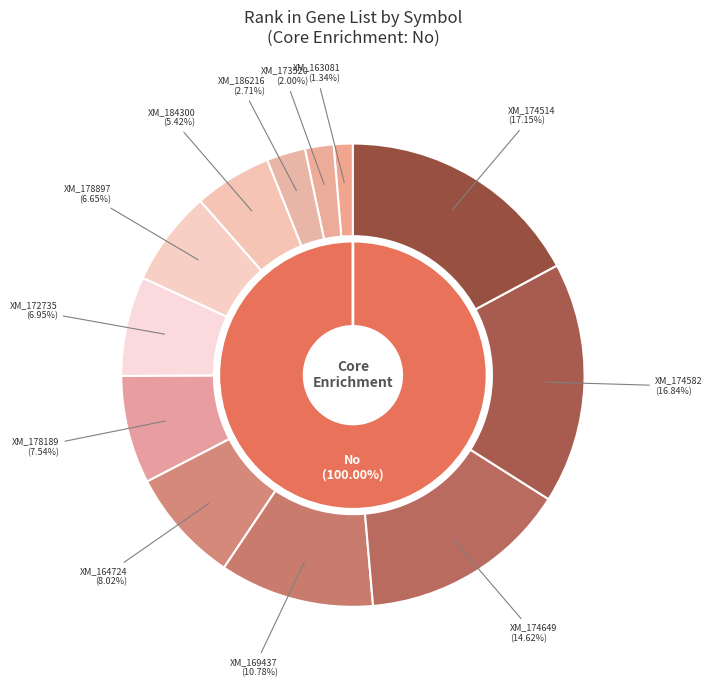

The XM_047174514 slice represents 17% of the pie. True or false?

True